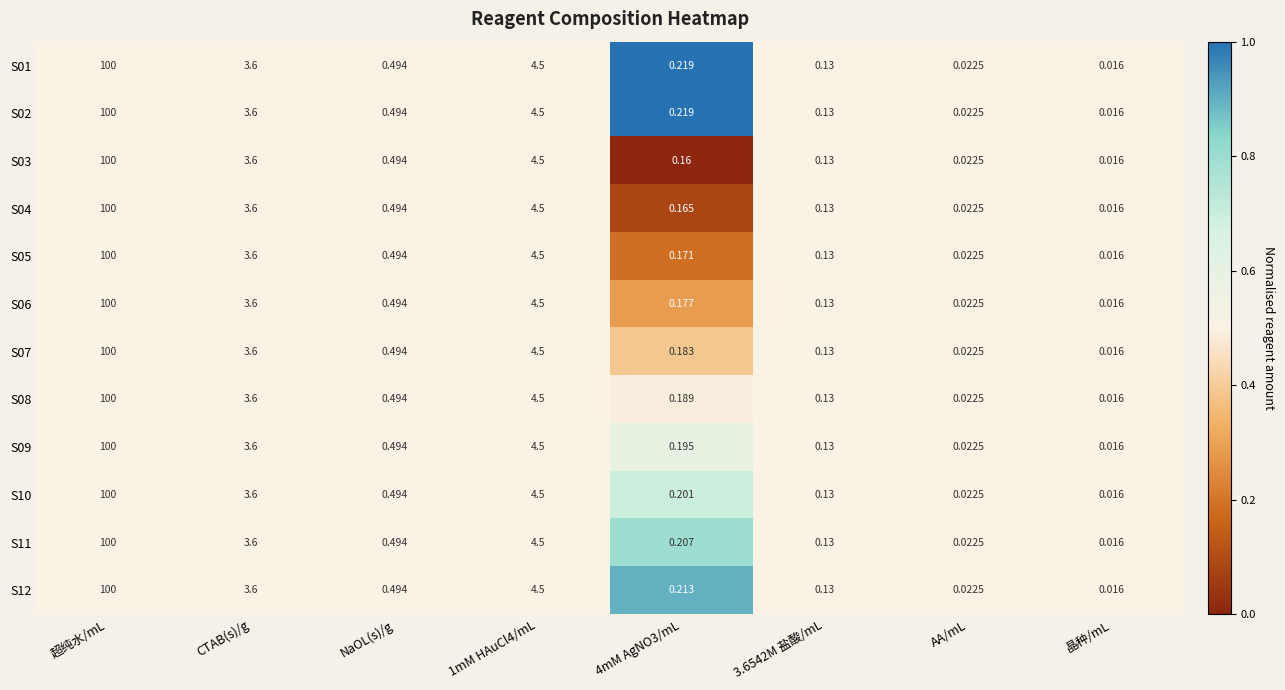

Is the value of S09 at NaOL(s)/g greater than the value of S05 at AA/mL?

Yes